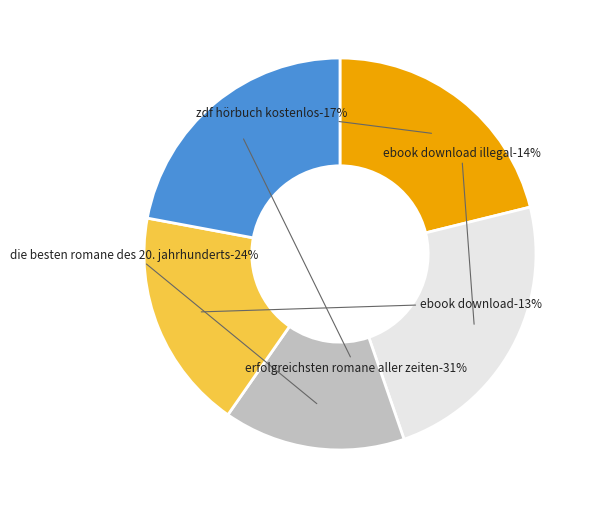

Does any single category account for the majority?

No